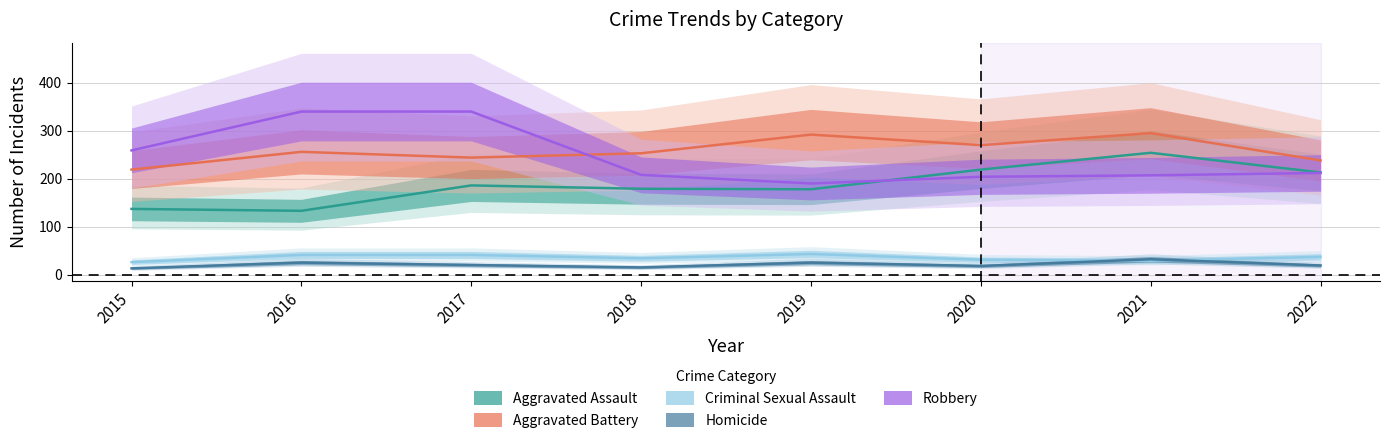

Where is the first local minimum for Aggravated Battery?

2017